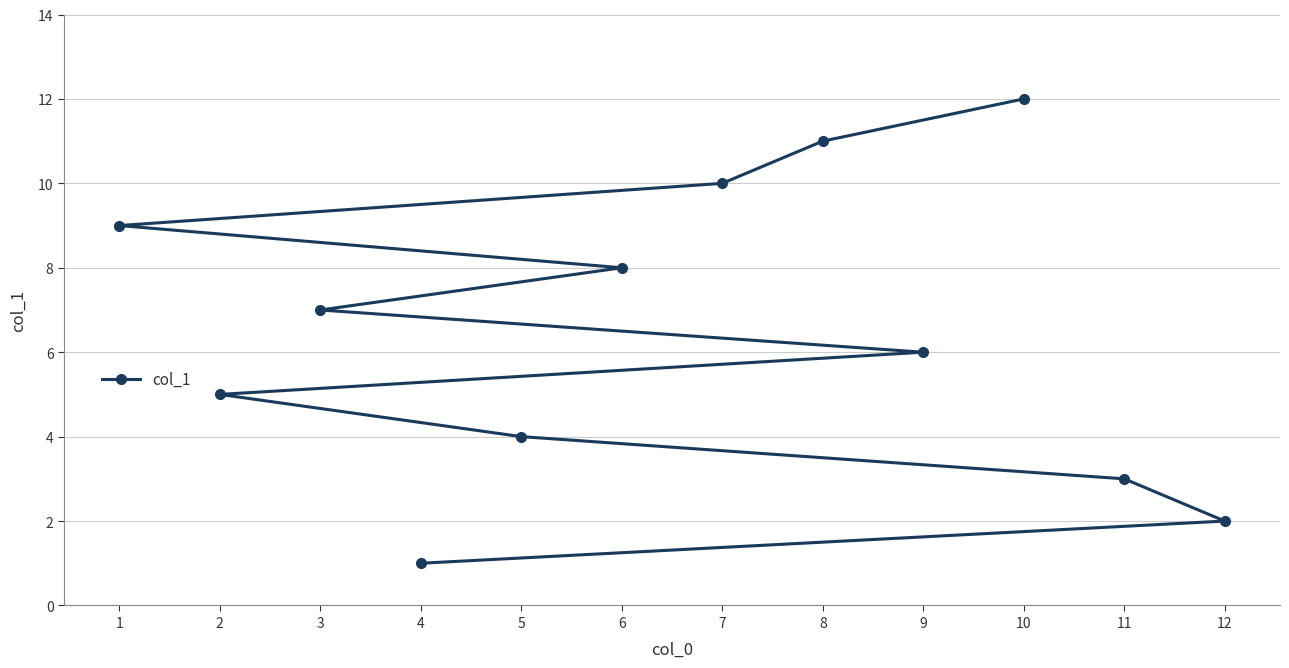

What is the difference between the values at 8 and 3?

4